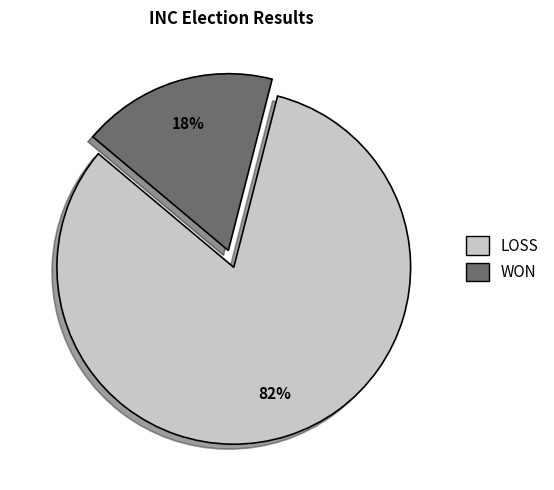

Is it true that LOSS is 82% of the pie?

True